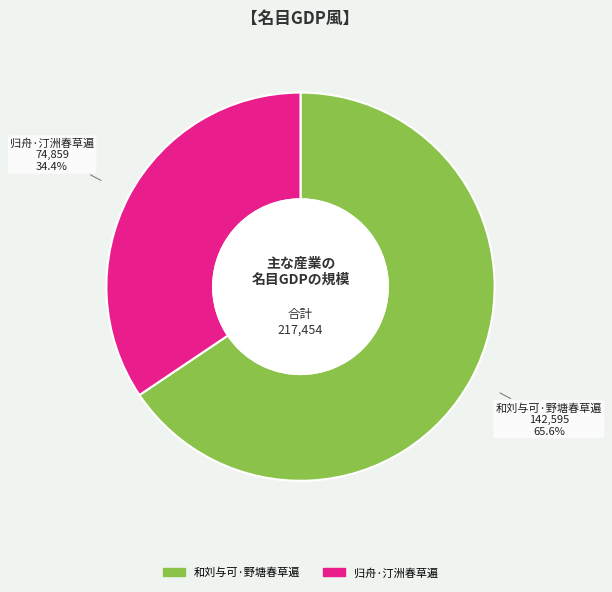

Is there any slice that represents more than half of the pie?

Yes